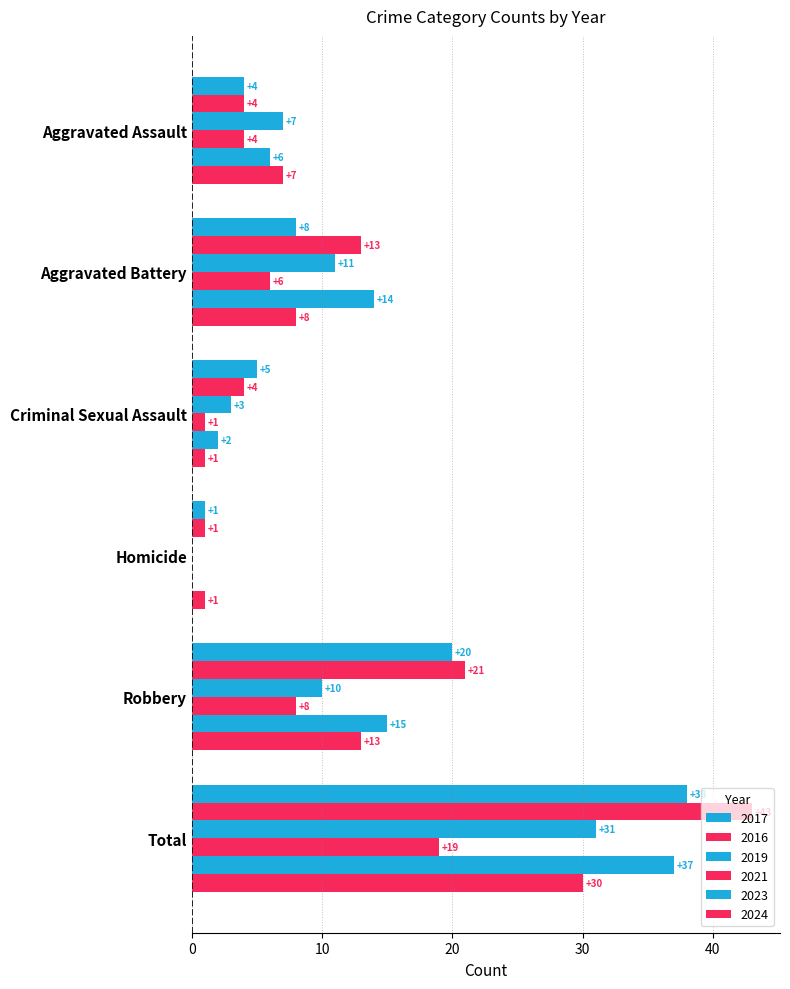

How many values in 2021 are above zero?

5